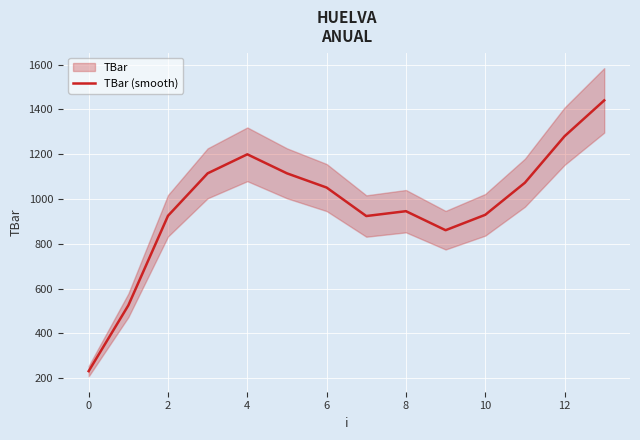

The chart shows a value of 1502.2 at 8. True or false?

False